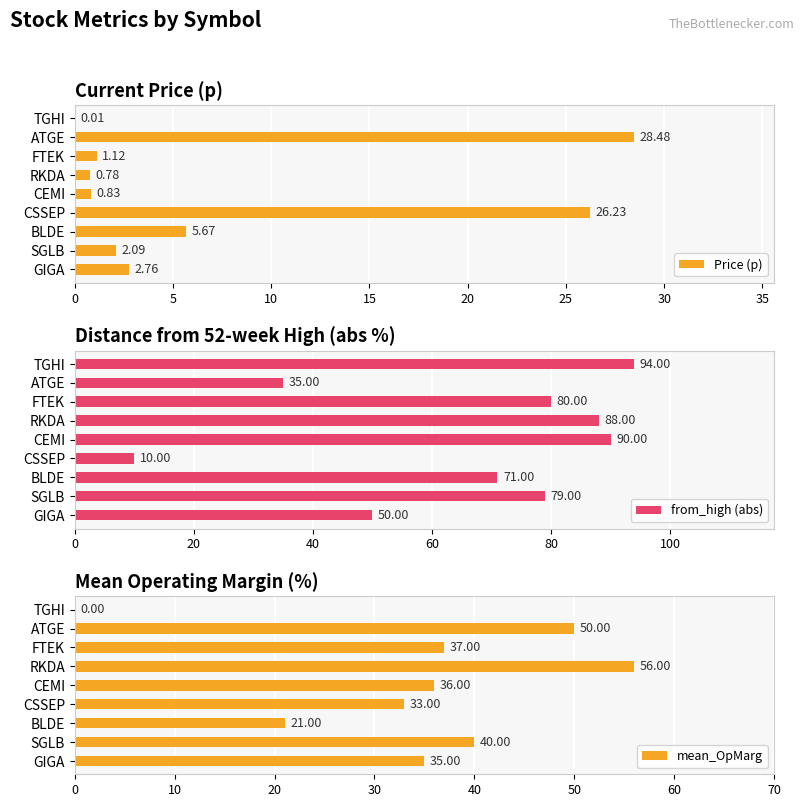

Reading left to right, what are all the values shown in this chart?

Price (p): 2.8	2.1	5.7	26.2	0.8	0.8	1.1	28.5	0.0
from_high (abs): 50.0	79.0	71.0	10.0	90.0	88.0	80.0	35.0	94.0
mean_OpMarg: 35.0	40.0	21.0	33.0	36.0	56.0	37.0	50.0	0.0